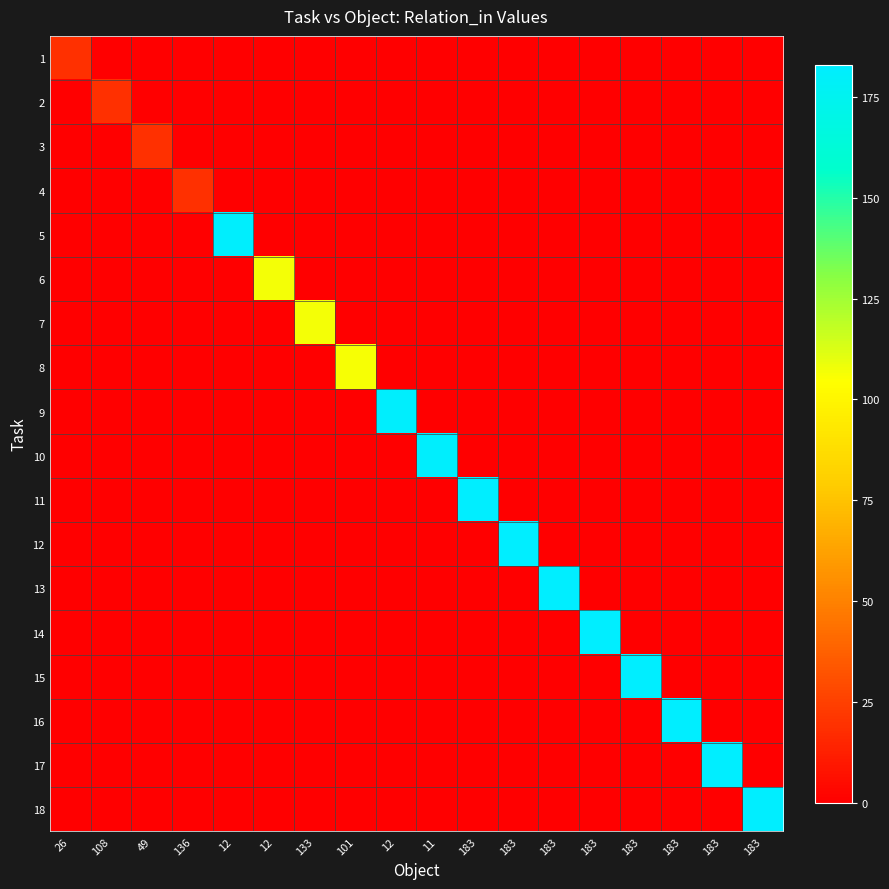

How many data points does each series have?

18